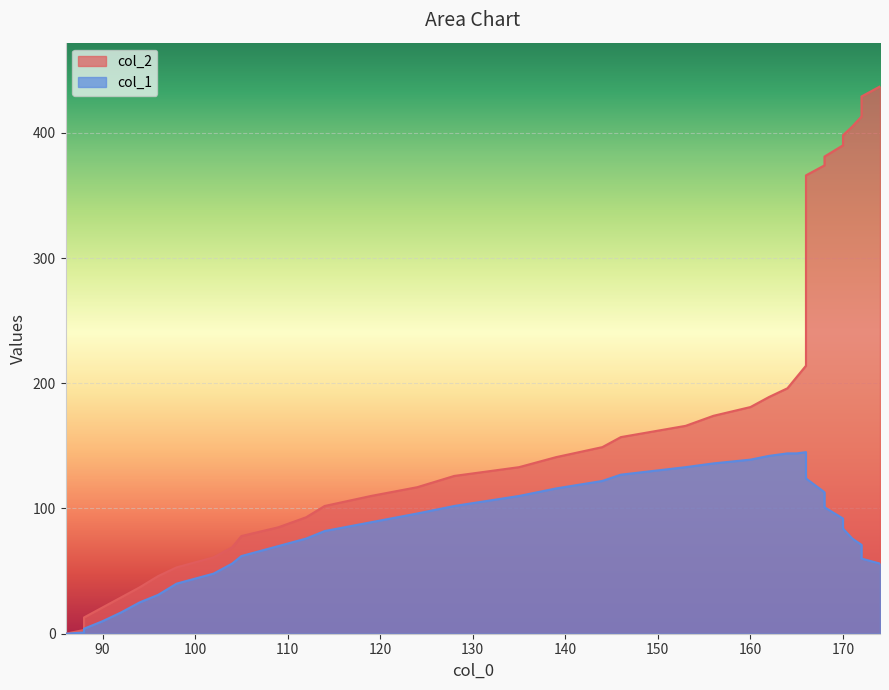

Rank the series at 172 from lowest to highest value.

col_1, col_2